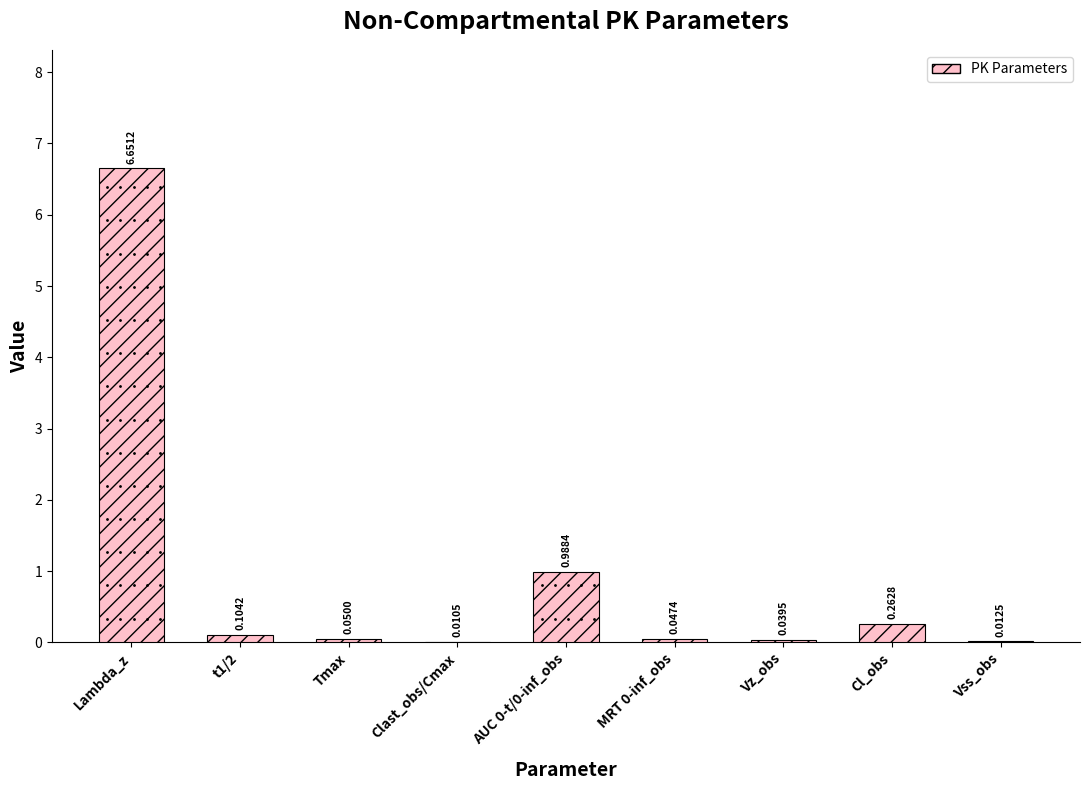

Which label corresponds to the largest value in the chart?

Lambda_z